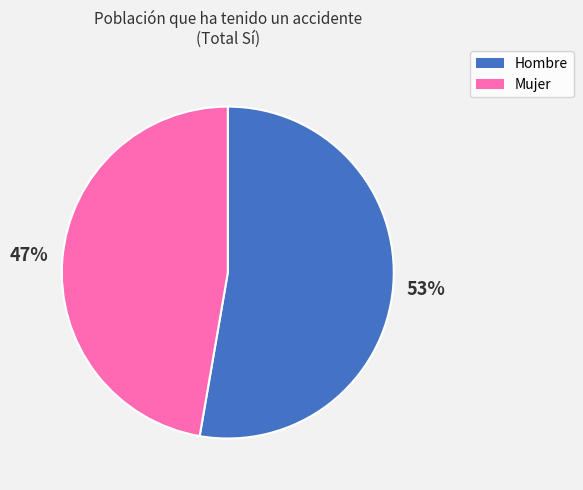

Is there any slice that represents more than half of the pie?

Yes